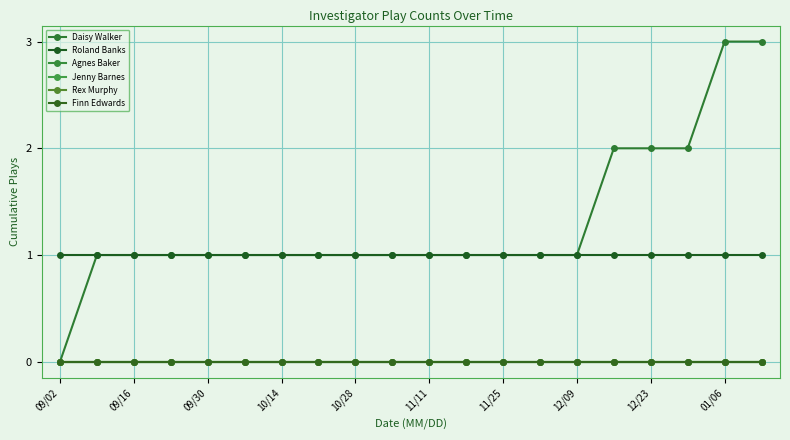

Where is Rex Murphy nearest to the value 0?

09/02